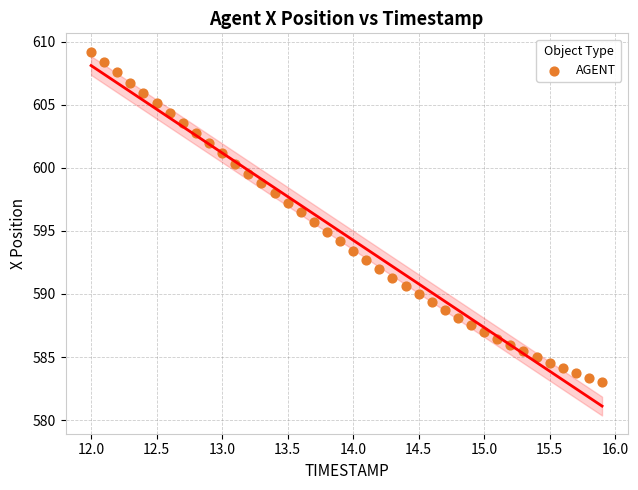

What is the range of Y values (max minus min)?

26.2